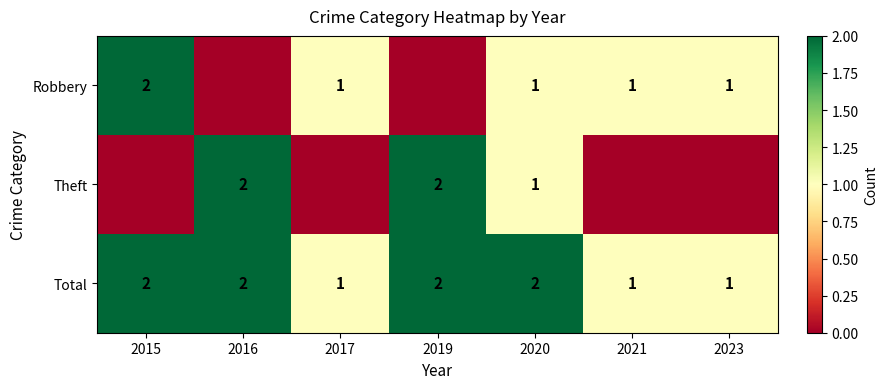

True or false: Robbery has a value of 1 at 2020.

True